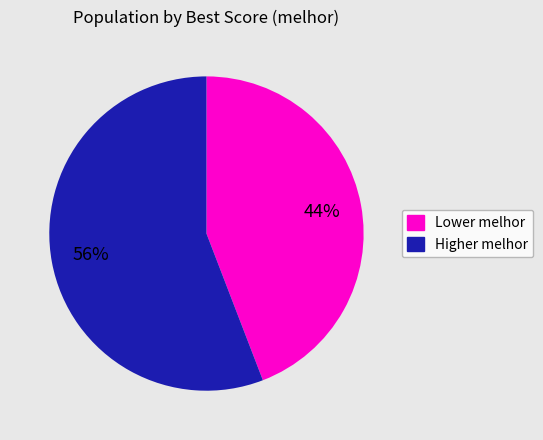

How many segments does this pie chart have?

2